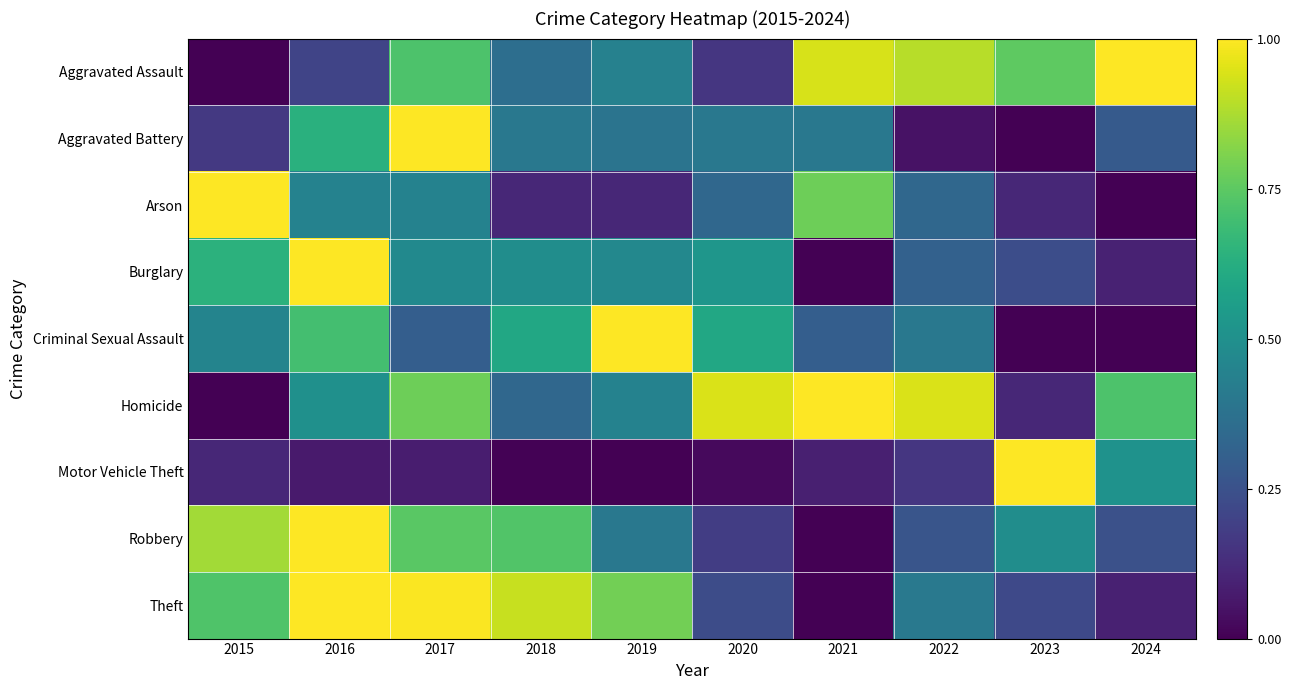

What is the difference between the highest and lowest values at 2021?

1.0